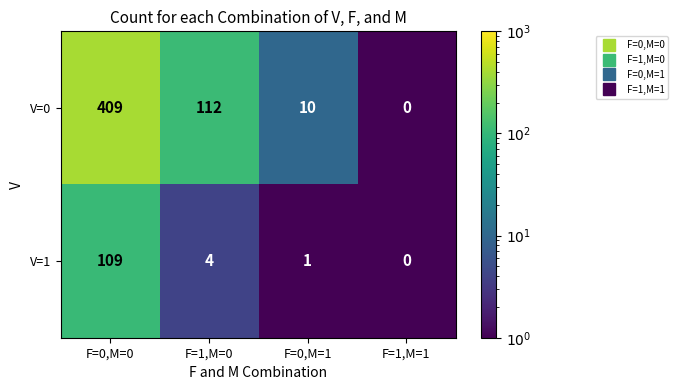

Rank the series by their maximum value, from highest to lowest.

V=0, V=1